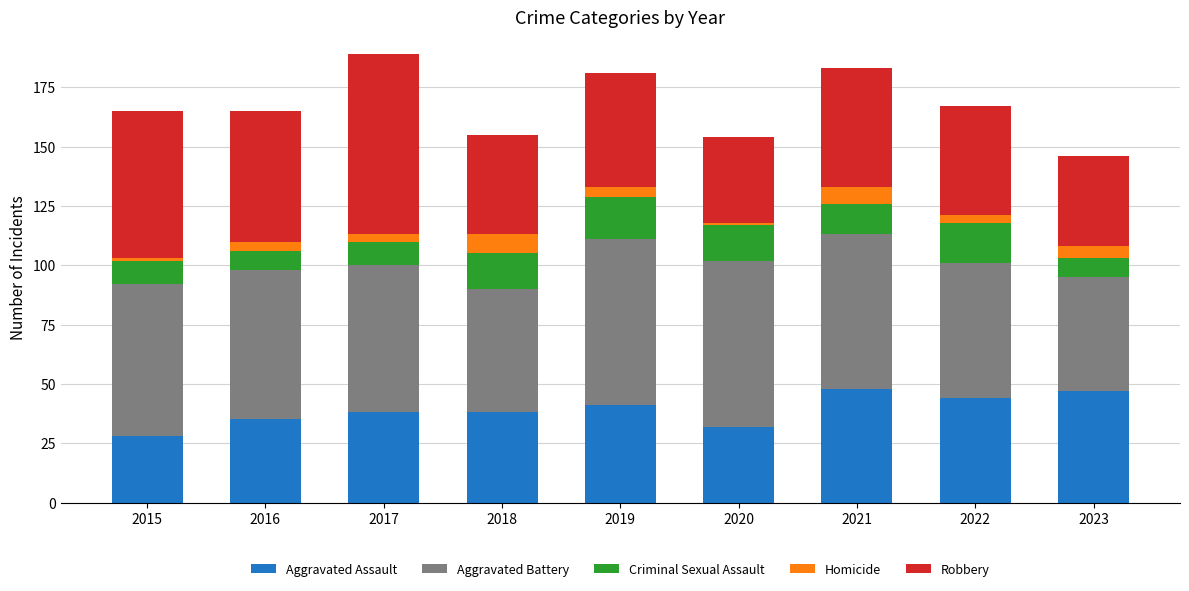

What are all the series names shown in the legend?

Aggravated Assault, Aggravated Battery, Criminal Sexual Assault, Homicide, Robbery